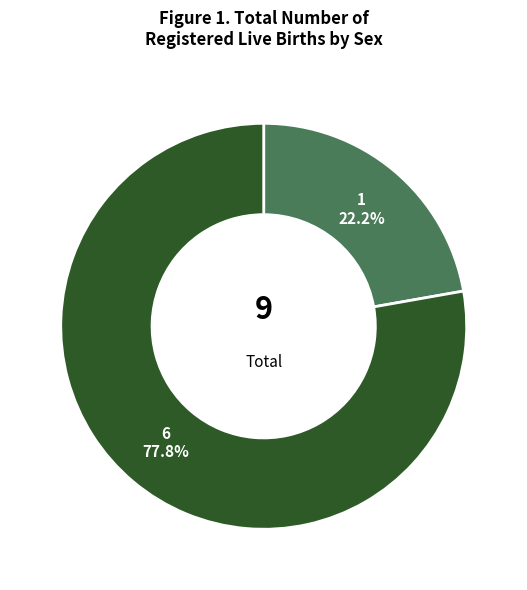

Rank the categories by value from highest to lowest.

6, 1